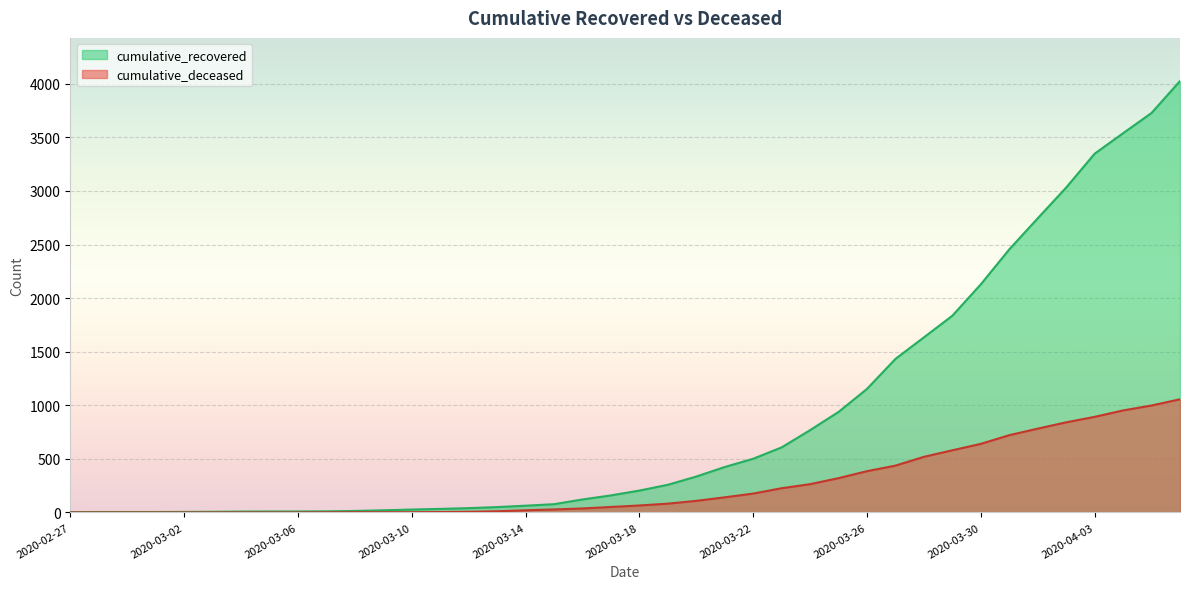

What is the difference between the maximum and minimum values in the cumulative_deceased series?

1056